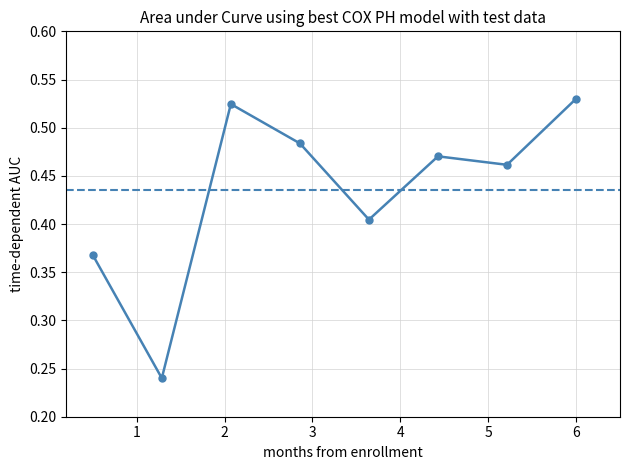

How many data points does each series have?

8